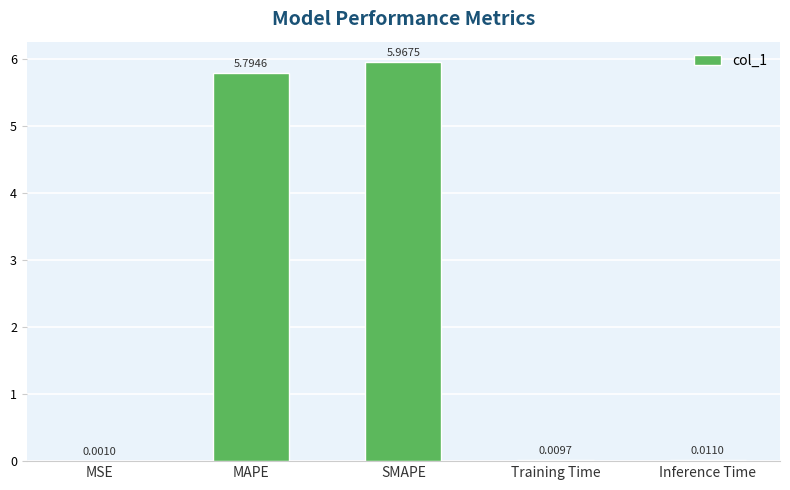

Where is the data nearest to the value 2?

Inference Time